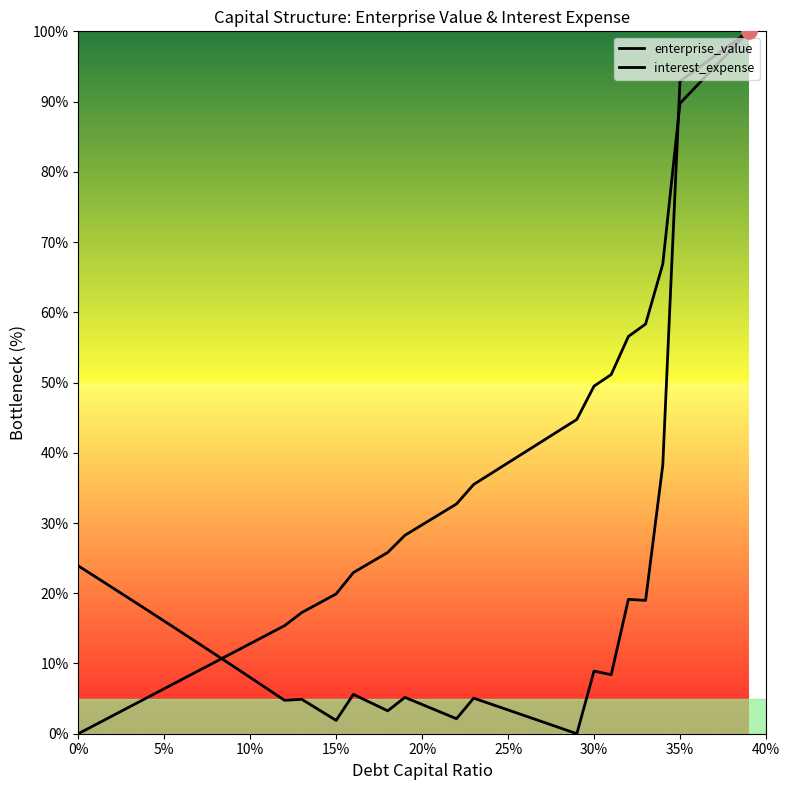

At how many categories does at least one series exceed 50?

9